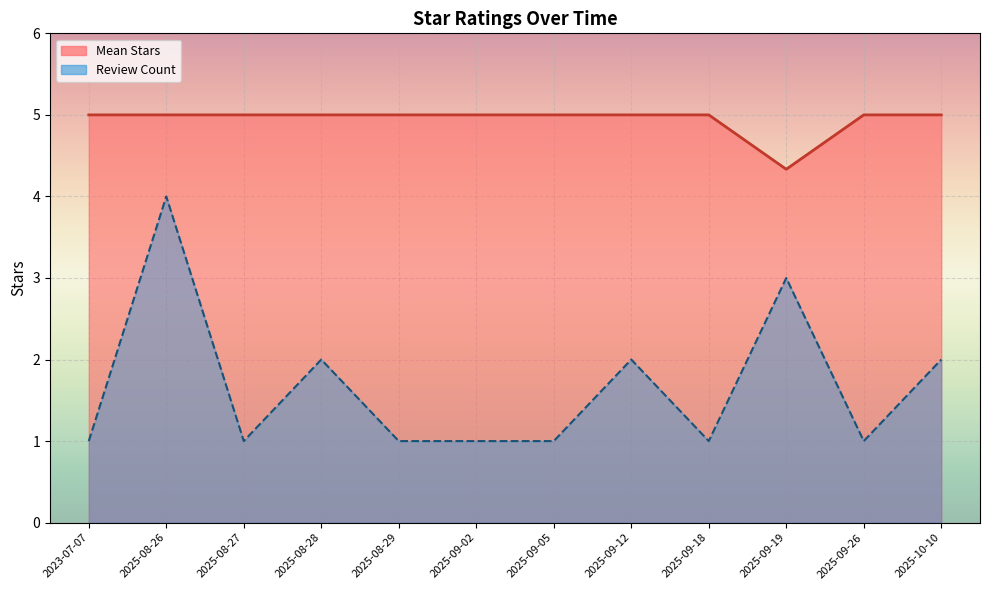

What is the sum of the Mean Stars values at 2025-09-12 and 2025-08-26?

10.0